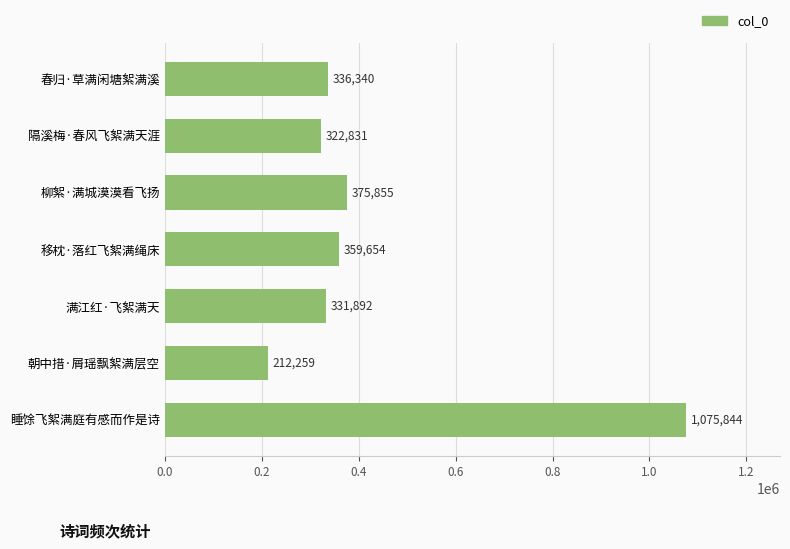

Rank the categories by value from lowest to highest.

朝中措·屑瑶飘絮满层空, 隔溪梅·春风飞絮满天涯, 满江红·飞絮满天, 春归·草满闲塘絮满溪, 移枕·落红飞絮满绳床, 柳絮·满城漠漠看飞扬, 睡馀飞絮满庭有感而作是诗